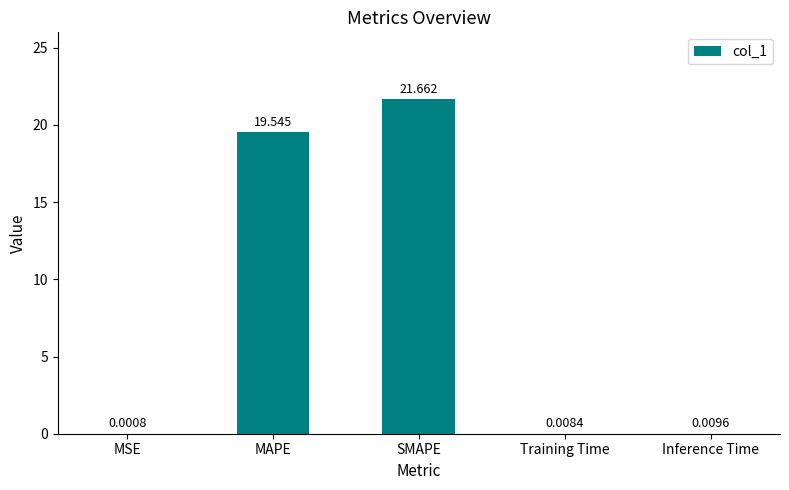

Between Training Time and MAPE, which is larger?

MAPE